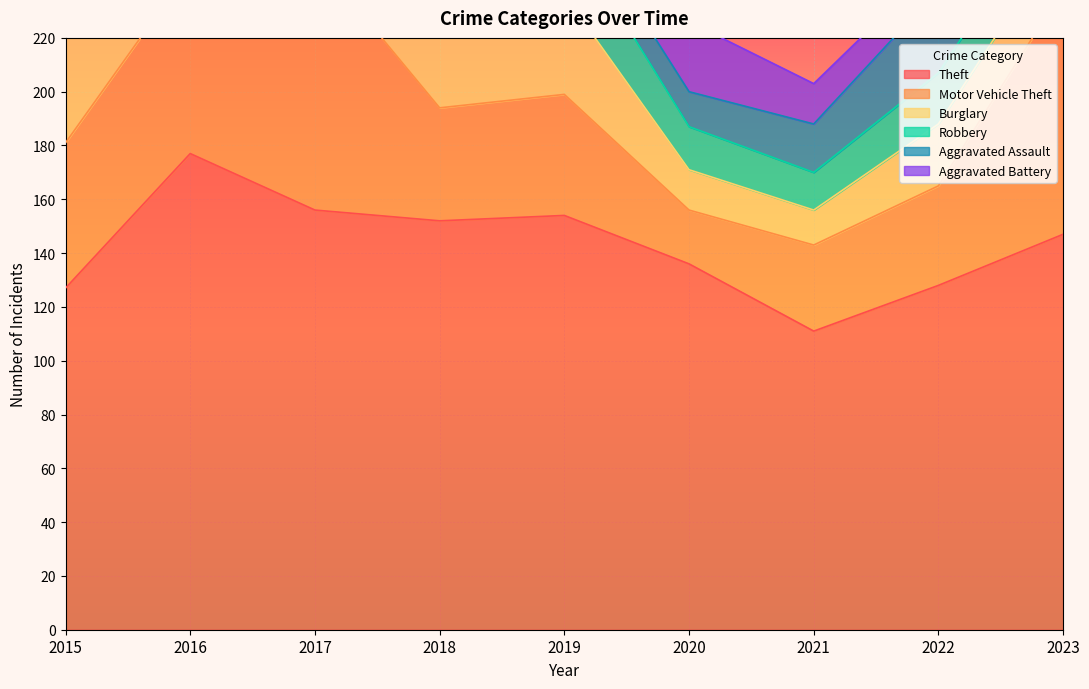

What is the smallest value displayed?

9